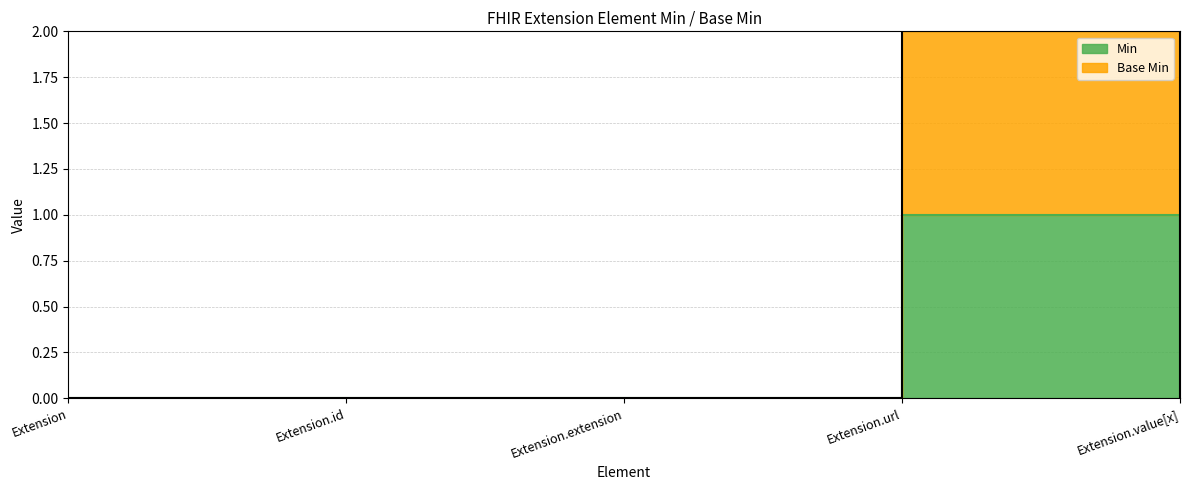

Which series has the largest total across all categories?

Base Min